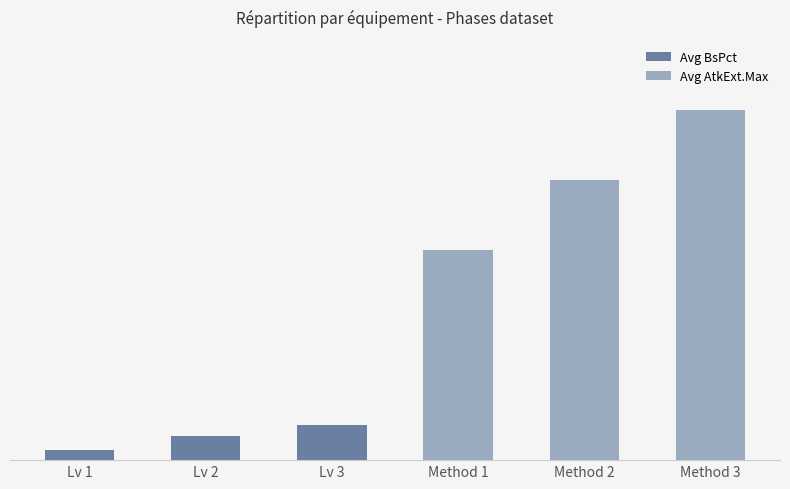

What is the greatest value displayed?

10.0